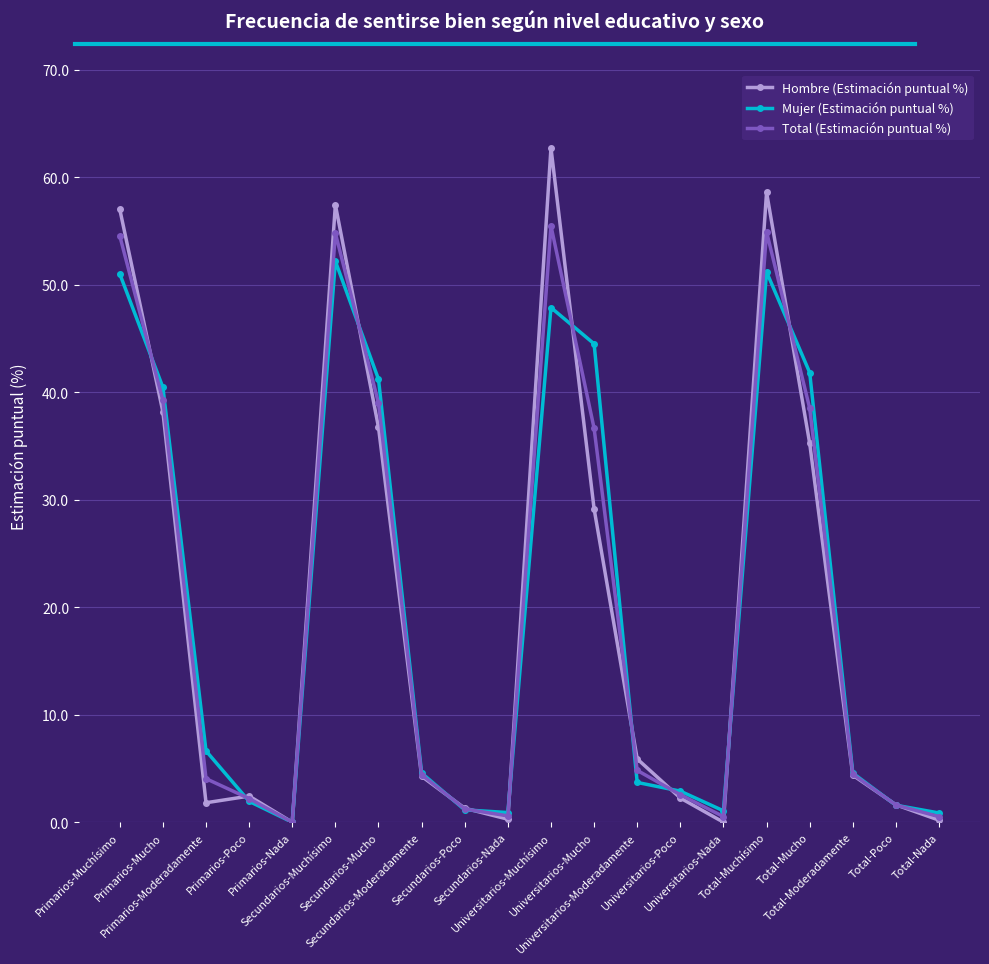

What is the sum of the Total (Estimación puntual %) values at Primarios-Muchísimo and Total-Muchísimo?

109.4